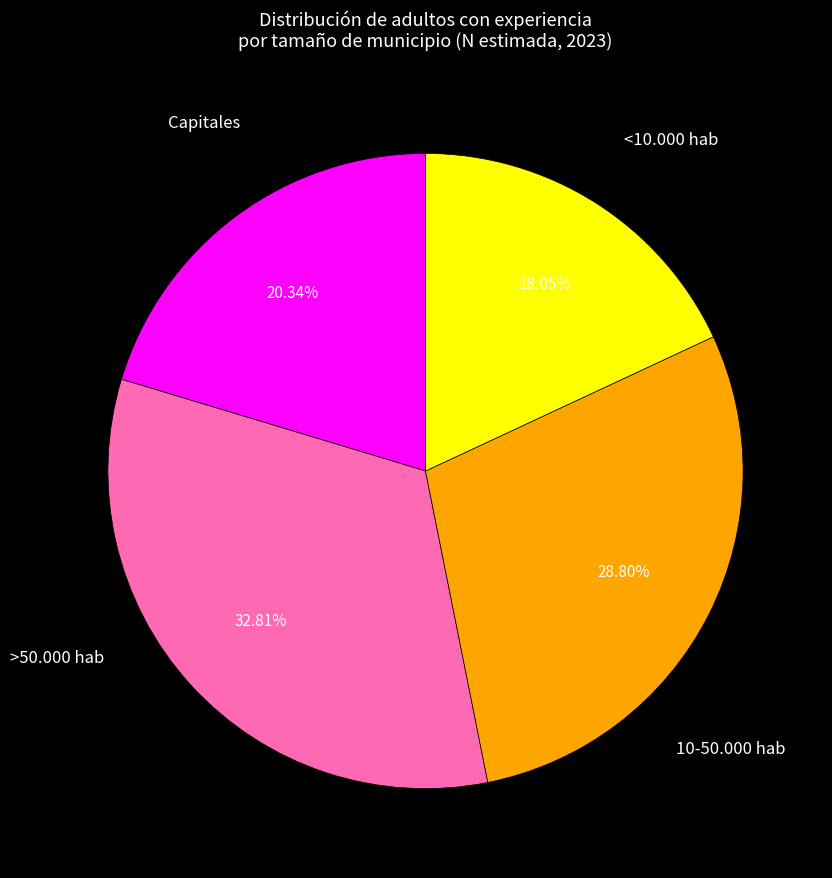

Is there any slice that represents more than half of the pie?

No